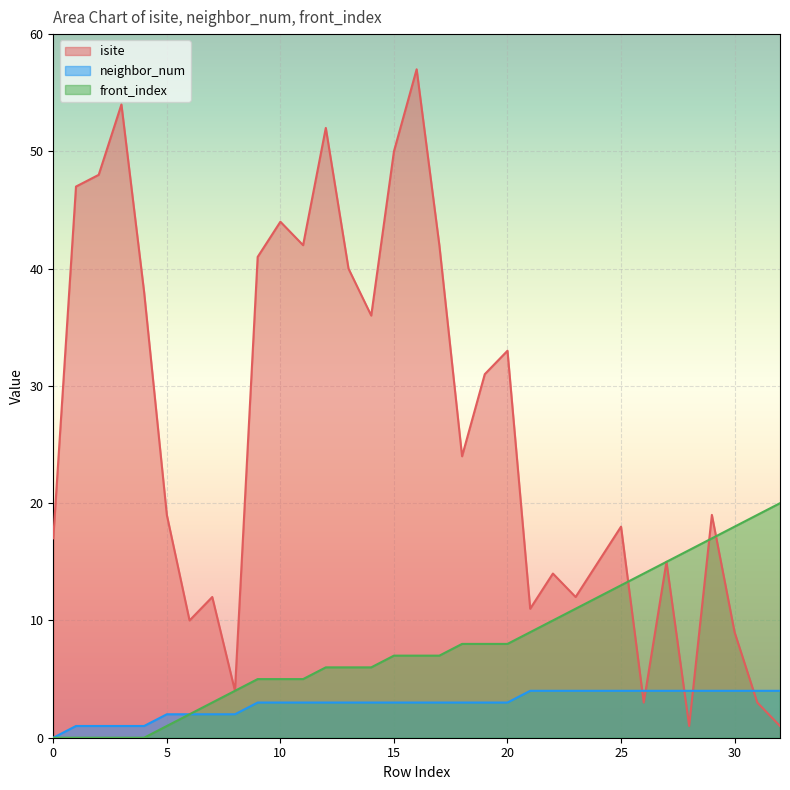

Rank the categories by front_index value from highest to lowest.

32, 31, 30, 29, 28, 27, 26, 25, 24, 23, 22, 21, 18, 19, 20, 15, 16, 17, 12, 13, 14, 9, 10, 11, 8, 7, 6, 5, 0, 1, 2, 3, 4